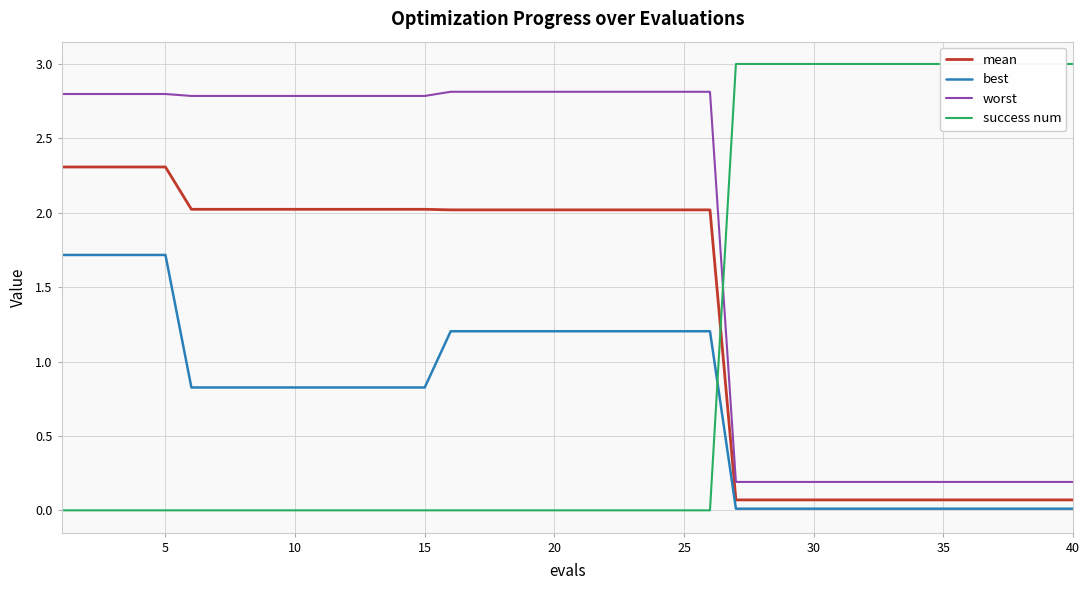

List the series in order of their peak value, lowest first.

best, mean, worst, success num